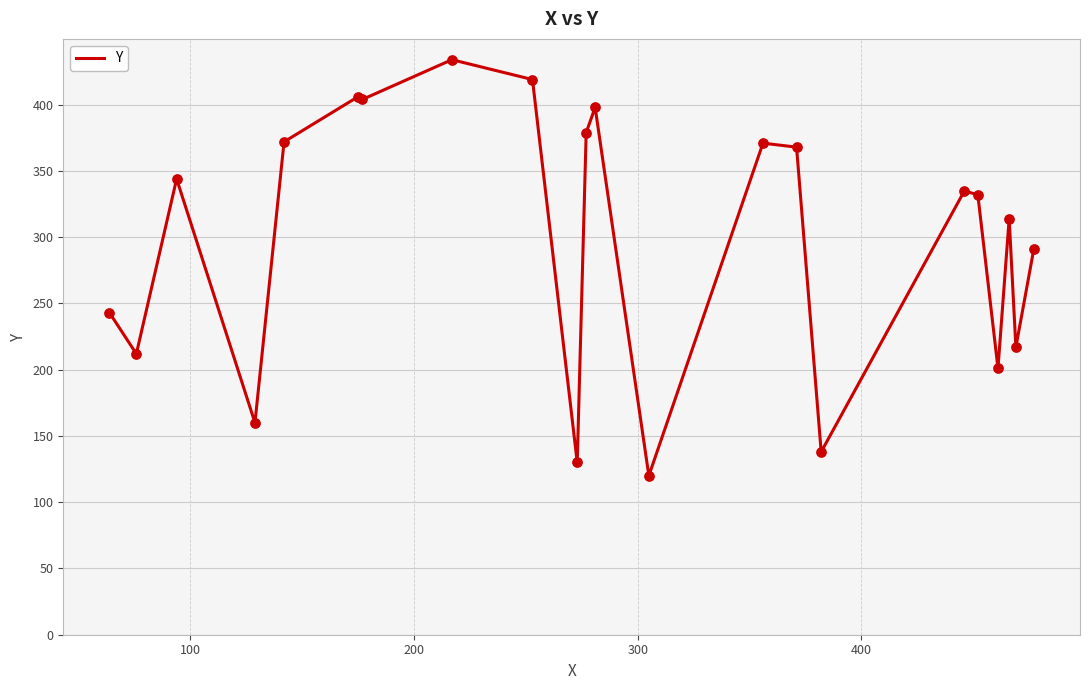

What is the difference between the maximum and minimum values?

314